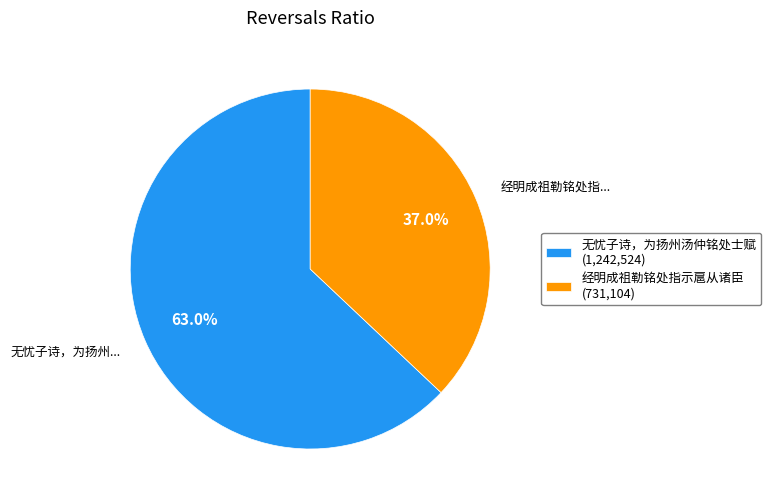

True or false: 经明成祖勒铭处指示扈从诸臣 accounts for 45% of the total.

False